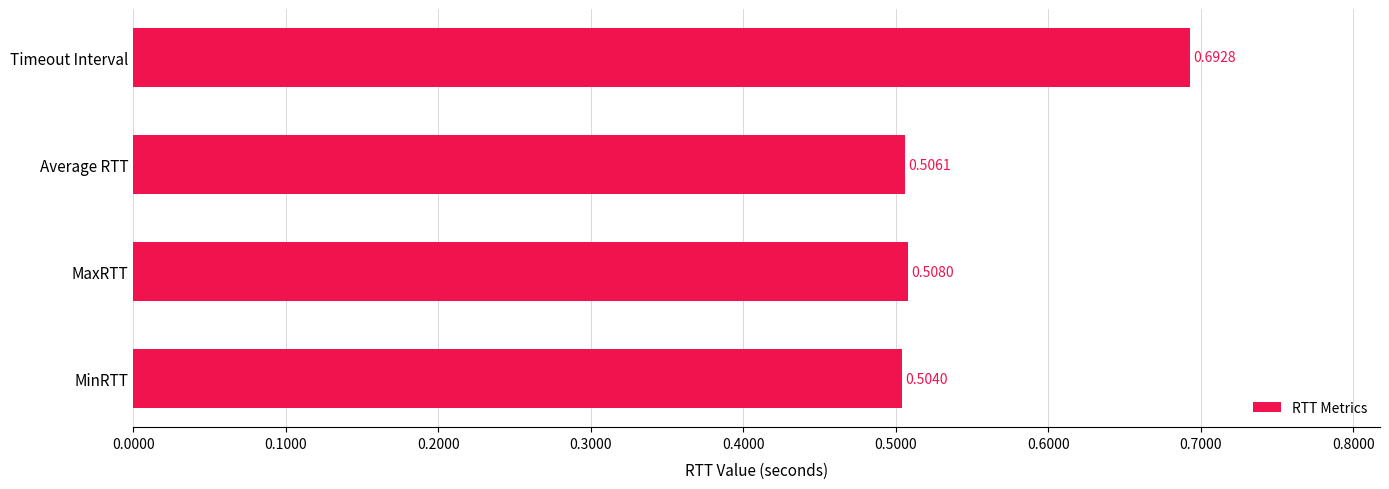

Which label corresponds to the smallest value in the chart?

MinRTT